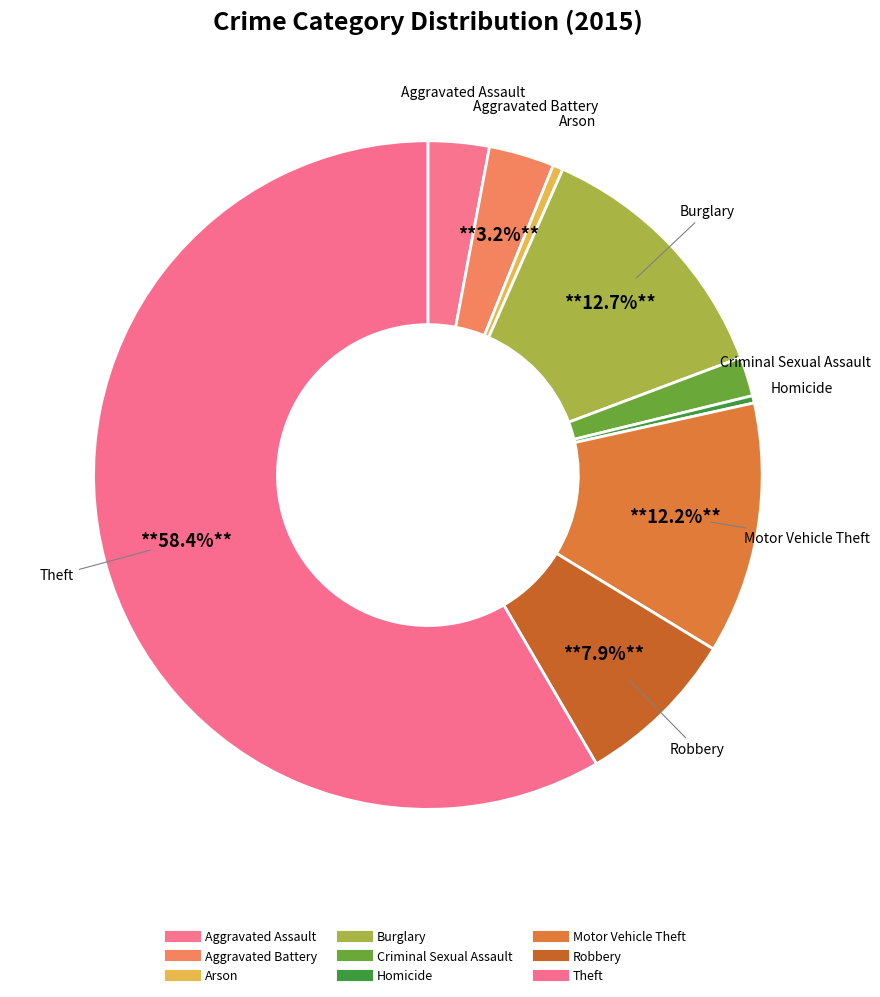

What percentage do Aggravated Assault and Aggravated Battery together represent?

6.1%